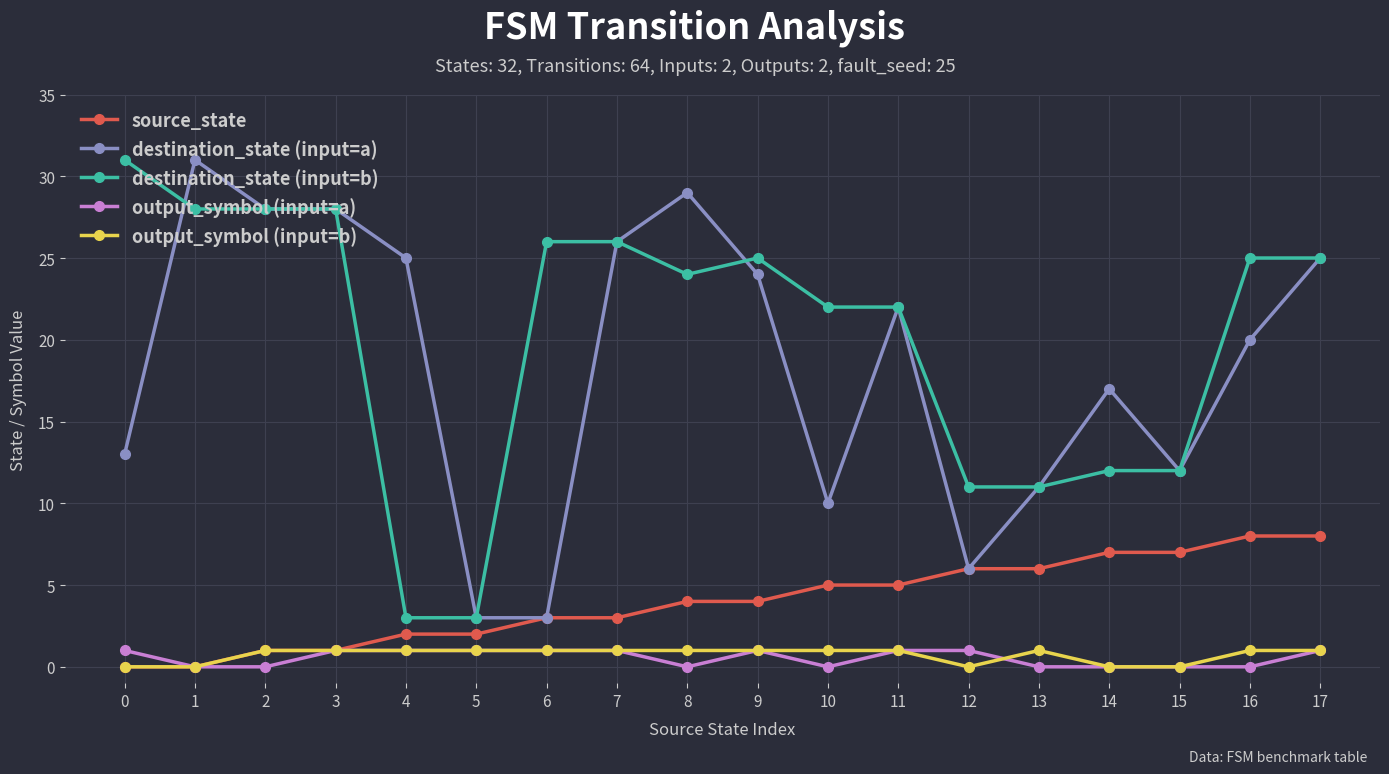

The value of output_symbol (input=a) at 3 is 1. True or false?

True